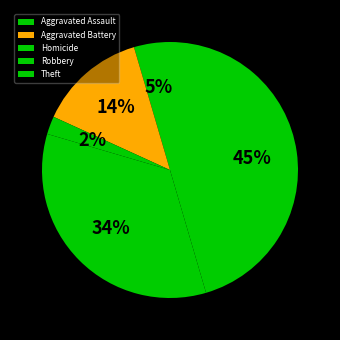

How many segments does this pie chart have?

5